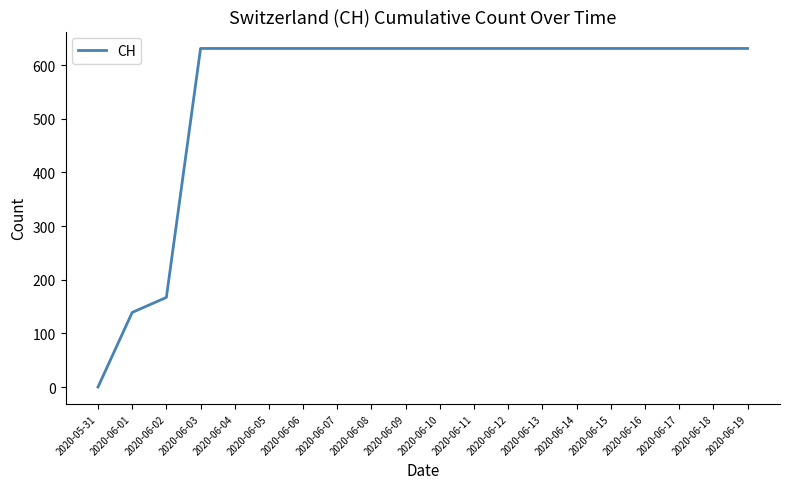

At which label is the value closest to 315?

2020-06-02